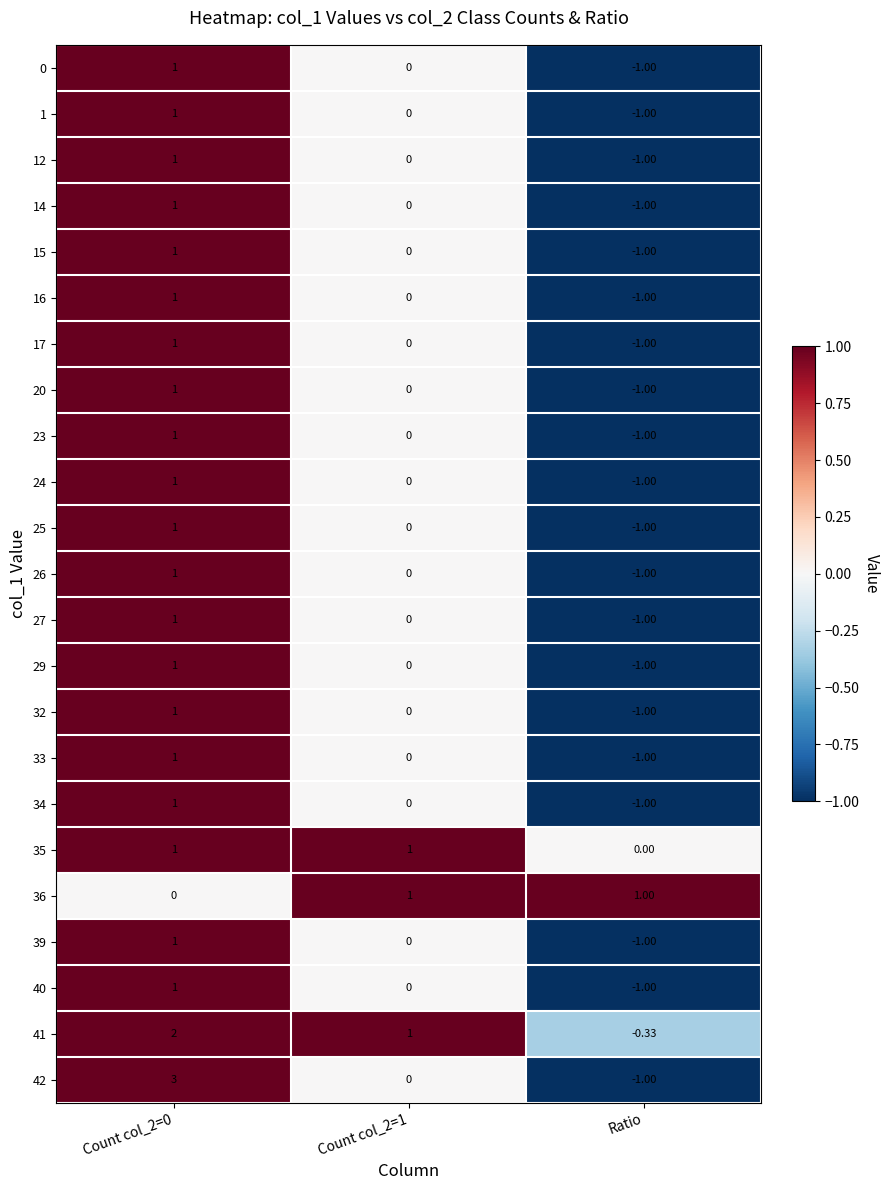

Is the value of 32 at Count col_2=0 greater than the value of 20 at Count col_2=1?

Yes